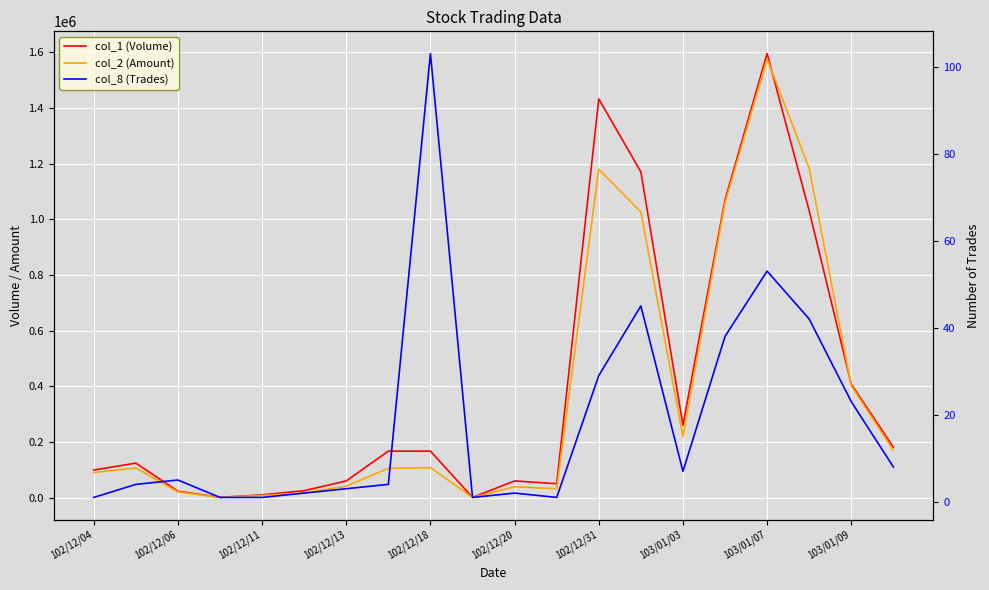

True or false: col_1 (Volume) and col_8 (Trades) cross at least once.

False